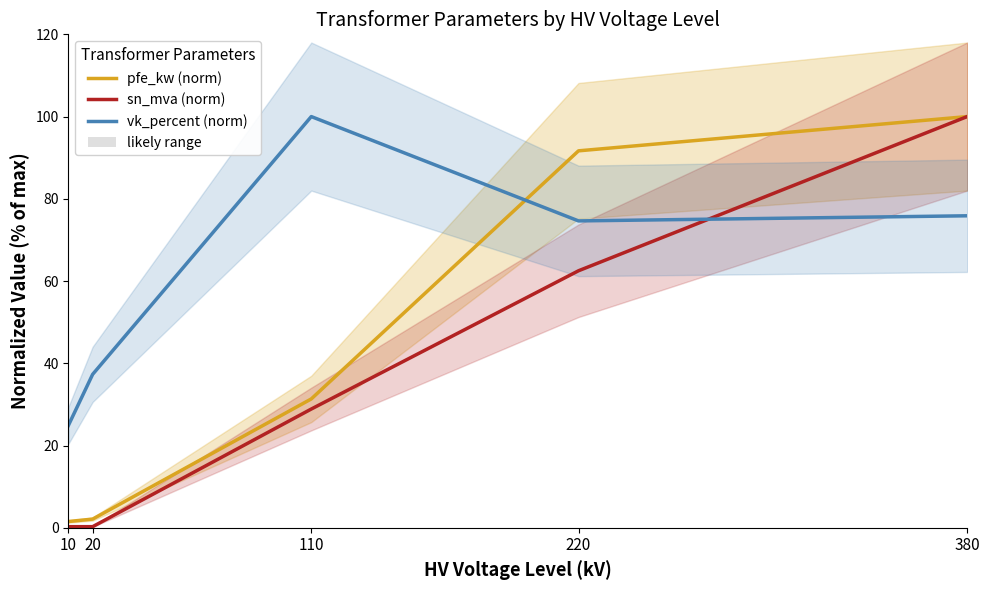

Which label corresponds to the smallest value in the chart?

10